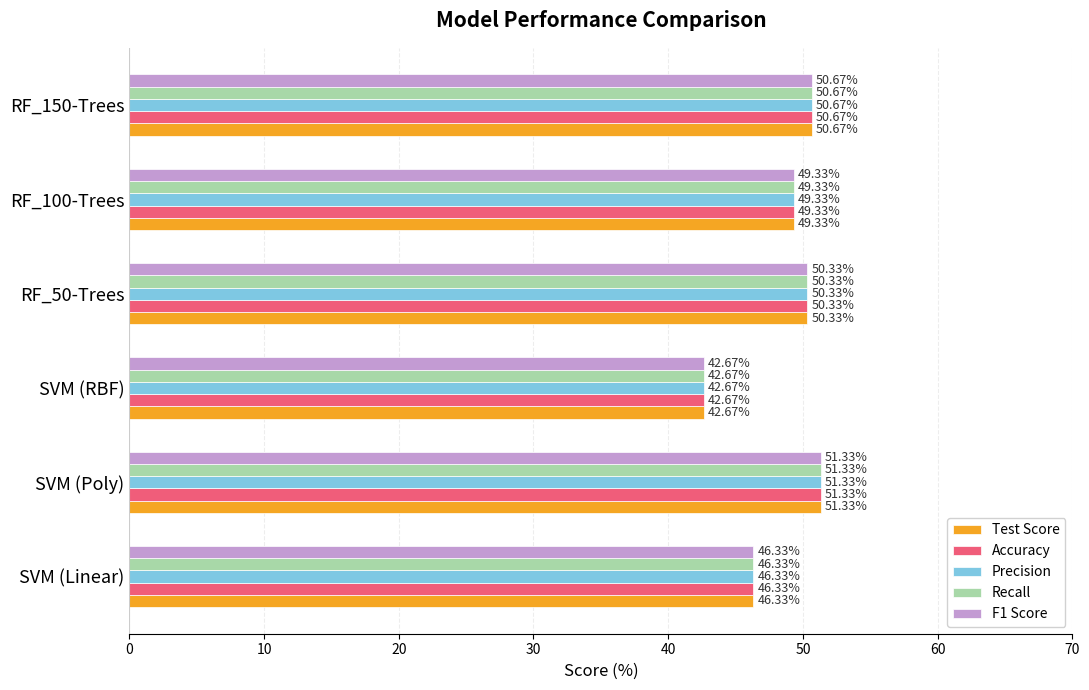

What are all the series names shown in the legend?

Test Score, Accuracy, Precision, Recall, F1 Score